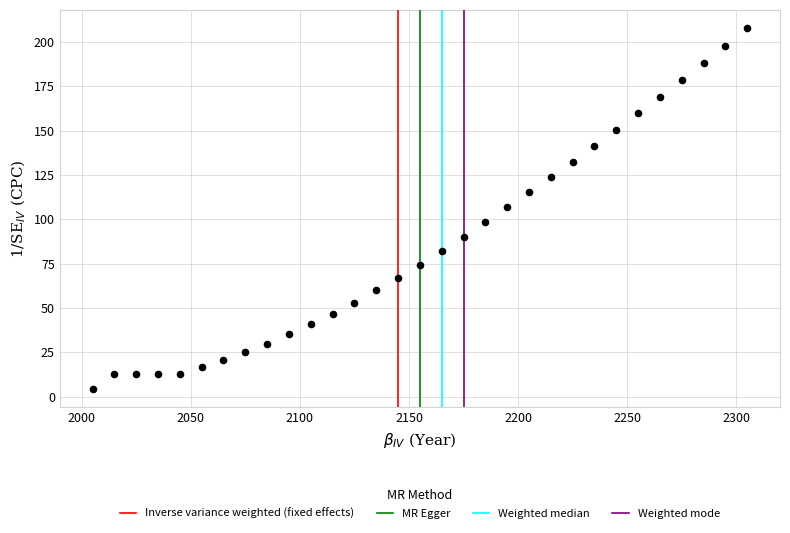

What is the range of X values (max minus min)?

300.0